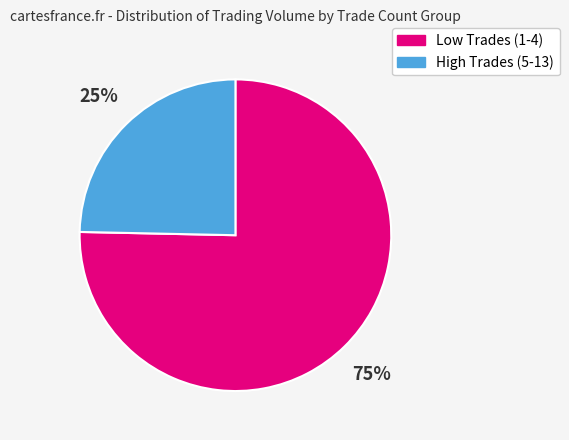

What is the smallest slice in the pie chart?

High Trades (5-13)